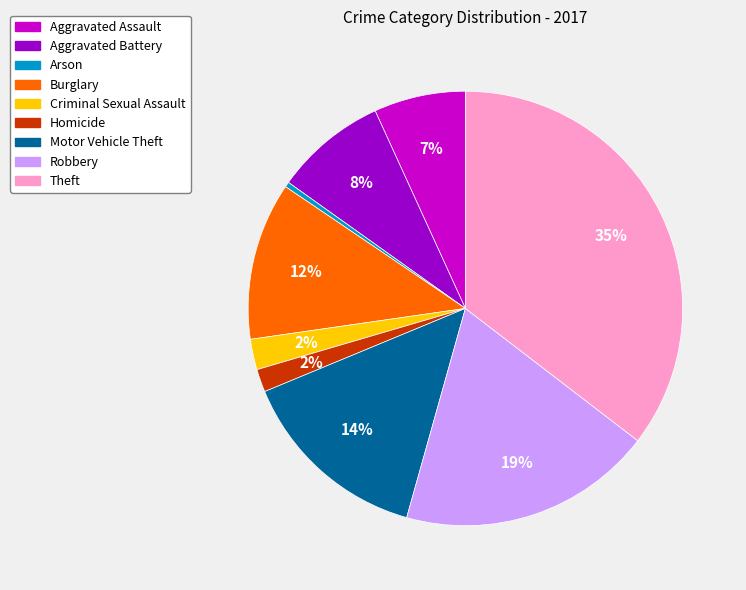

Is there a majority slice in this chart?

No